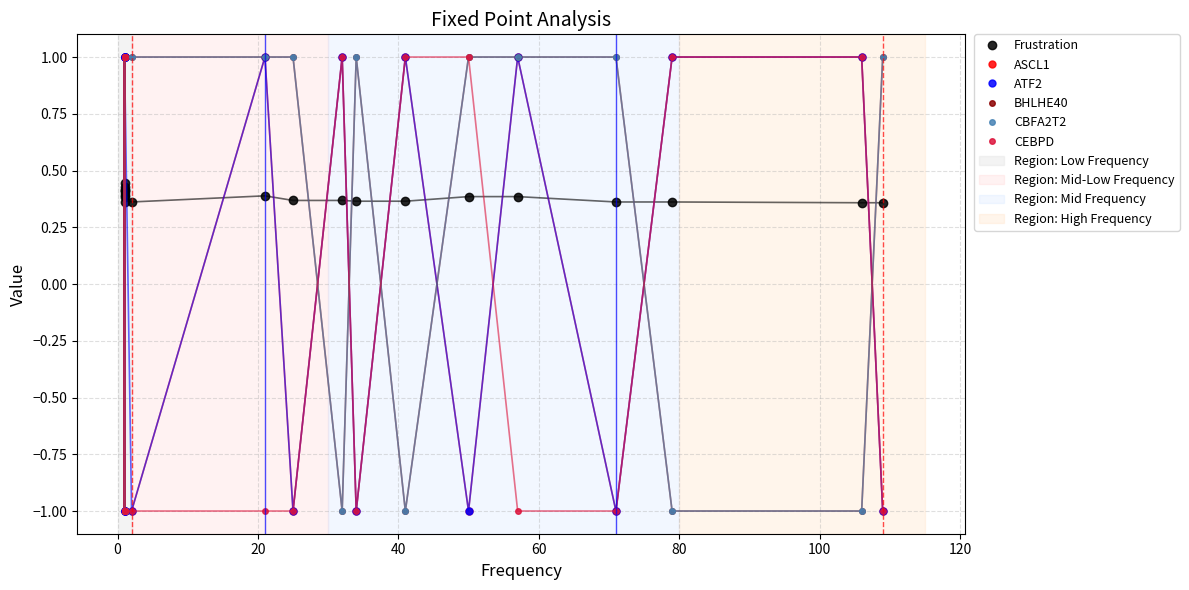

At how many categories does at least one series exceed 0?

20